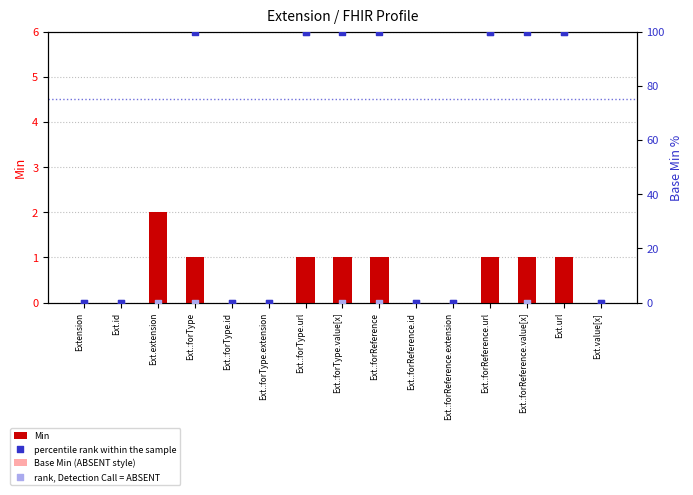

Which series has the largest total across all categories?

percentile rank within the sample